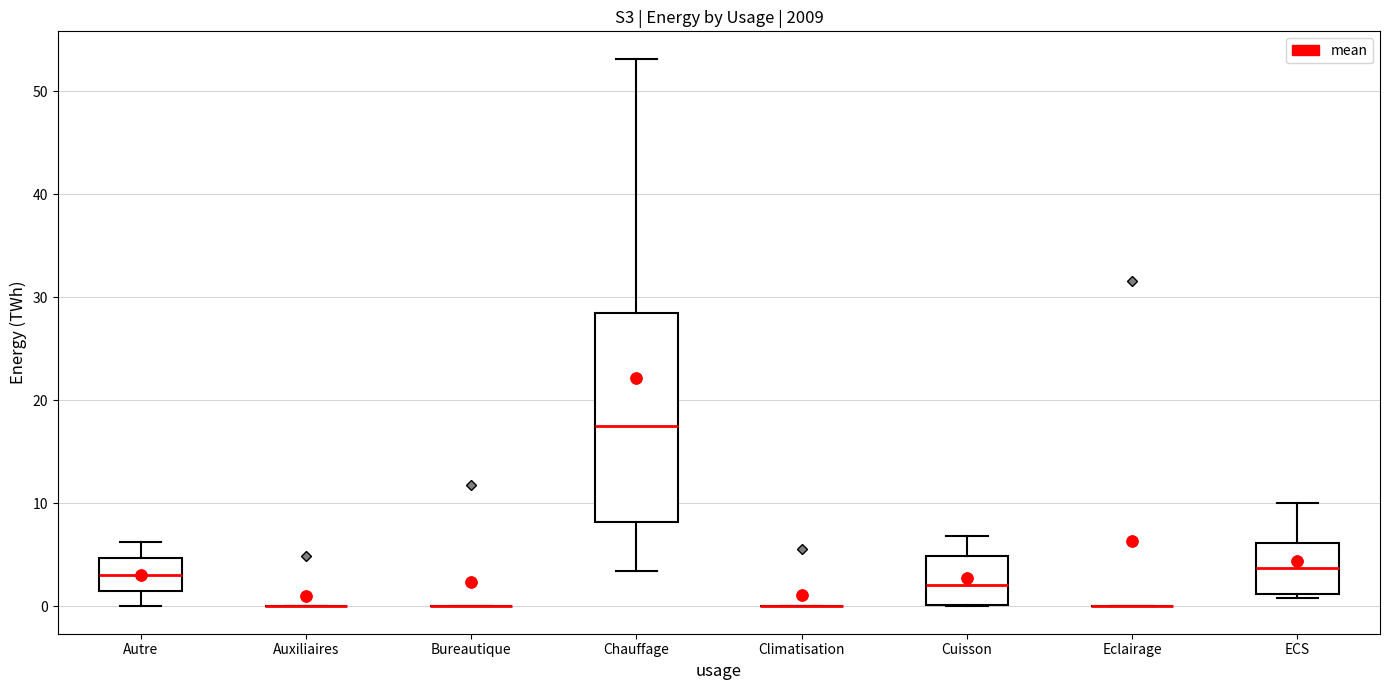

Which box is the tallest, from its lower edge to its upper edge?

Chauffage